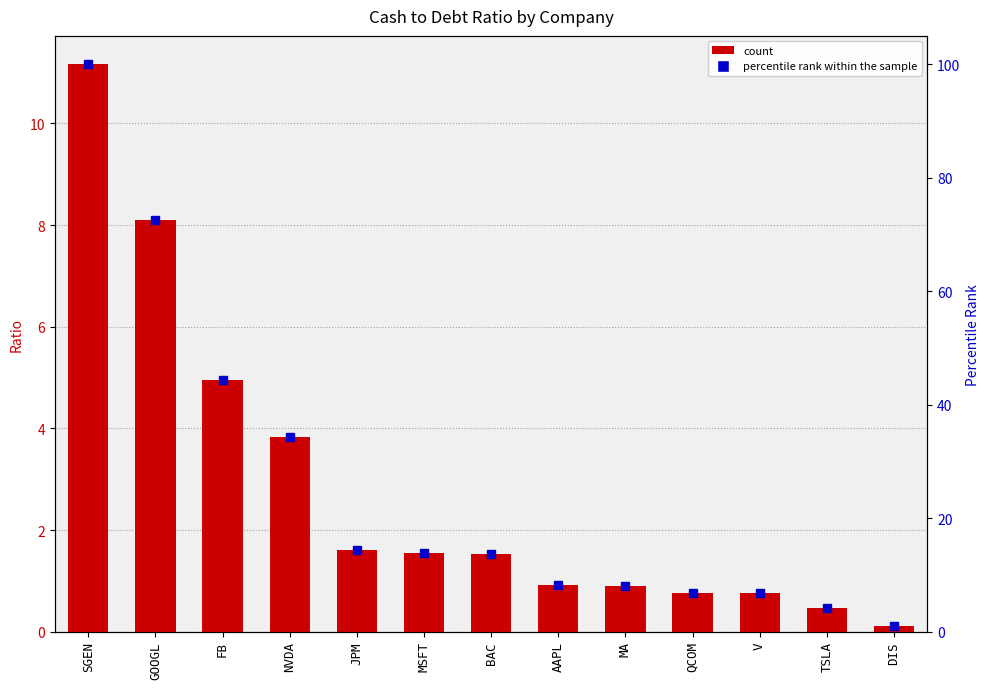

Rank the categories by value from lowest to highest.

DIS, TSLA, V, QCOM, MA, AAPL, BAC, MSFT, JPM, NVDA, FB, GOOGL, SGEN